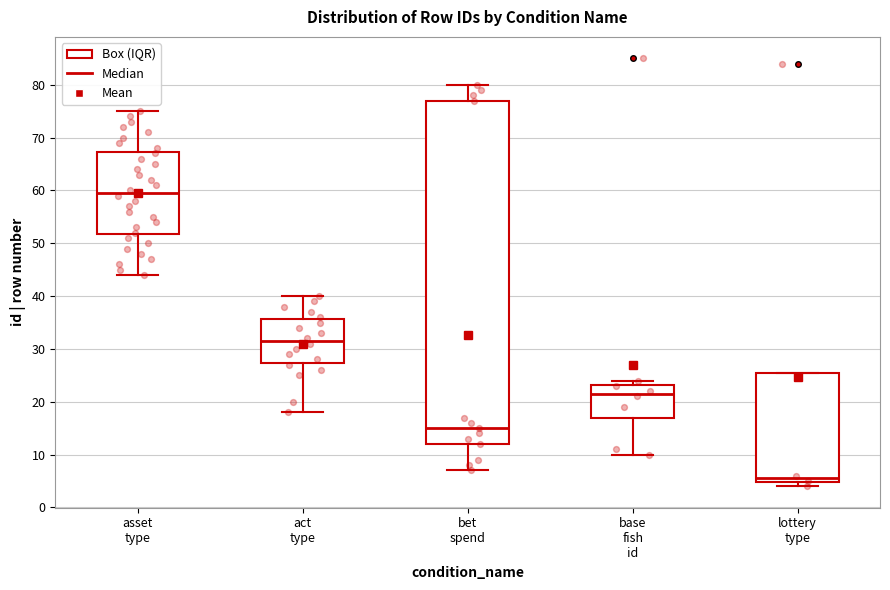

Reading left to right, read every box against the y-axis: the position of its median line, the range the box covers, and the ends of its whiskers. The values are not printed on the chart, so give them approximately, as read against the axis.

asset type: median 60, box 52 to 67, whiskers 44 to 75
act type: median 32, box 27 to 36, whiskers 18 to 40
bet spend: median 15, box 12 to 77, whiskers 7 to 80
base fish id: median 22, box 17 to 23, whiskers 10 to 24
lottery type: median 6, box 5 to 26, whiskers 4 to 26